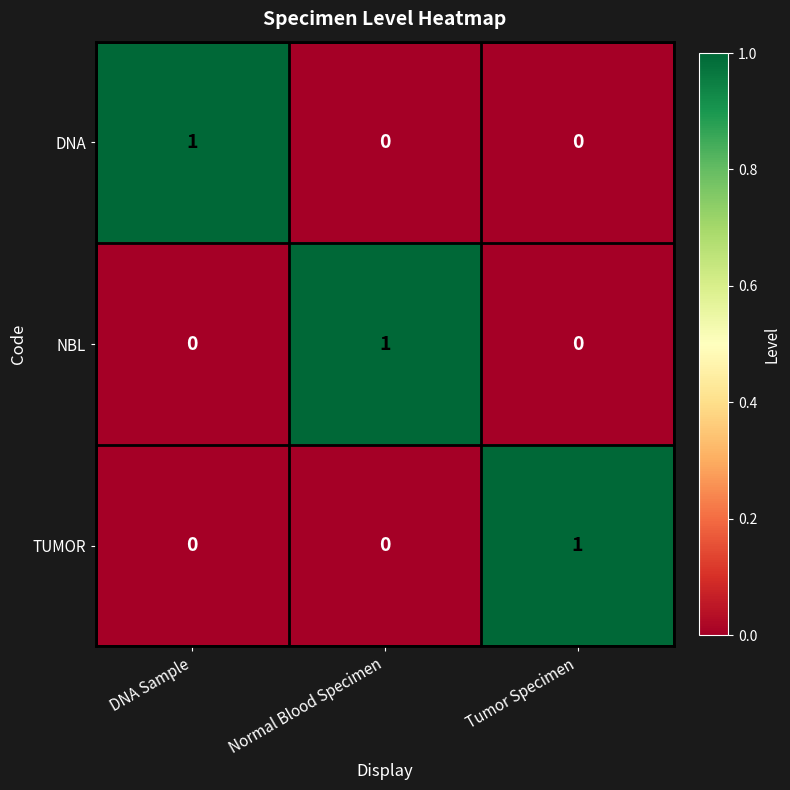

The value of TUMOR at Normal Blood Specimen is 0. True or false?

True